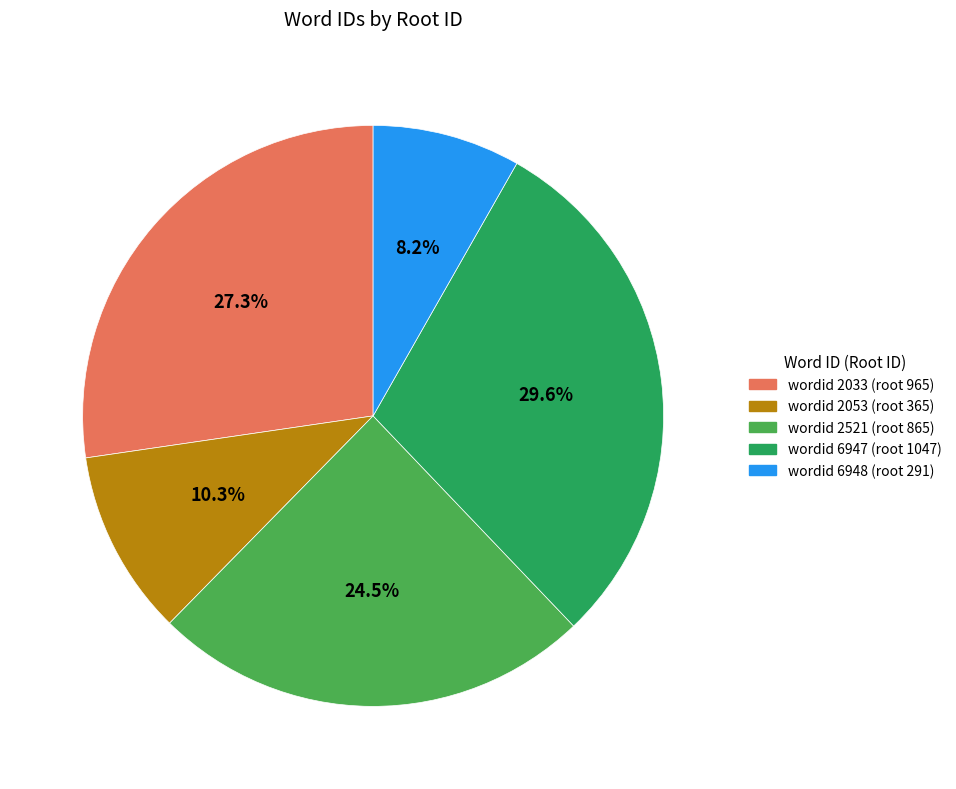

Is there a majority slice in this chart?

No